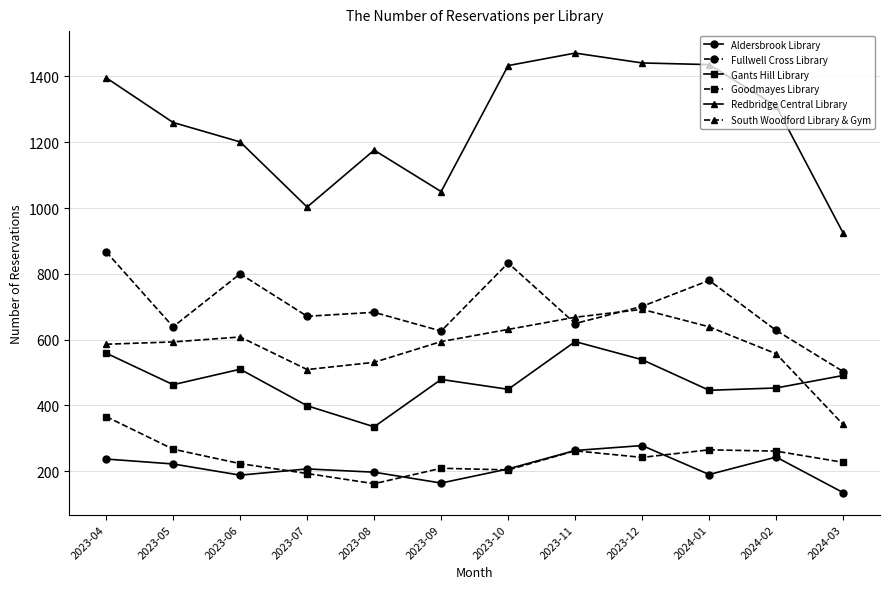

What are all the series names shown in the legend?

Aldersbrook Library, Fullwell Cross Library, Gants Hill Library, Goodmayes Library, Redbridge Central Library, South Woodford Library & Gym